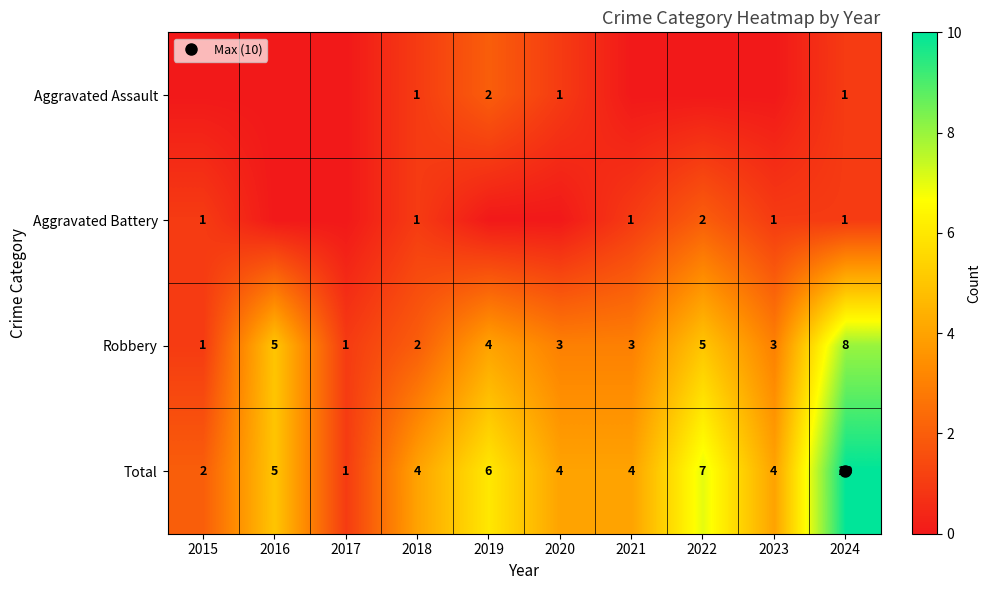

The value of Aggravated Assault at 2016 is 1. True or false?

False